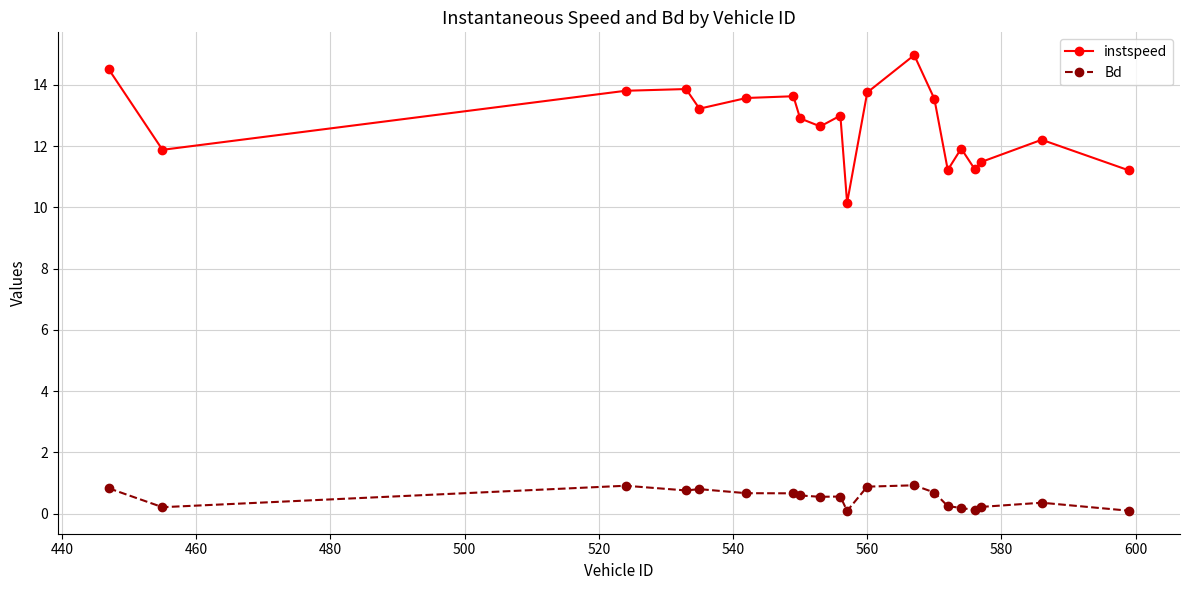

Rank the series by their average value, from lowest to highest.

Bd, instspeed